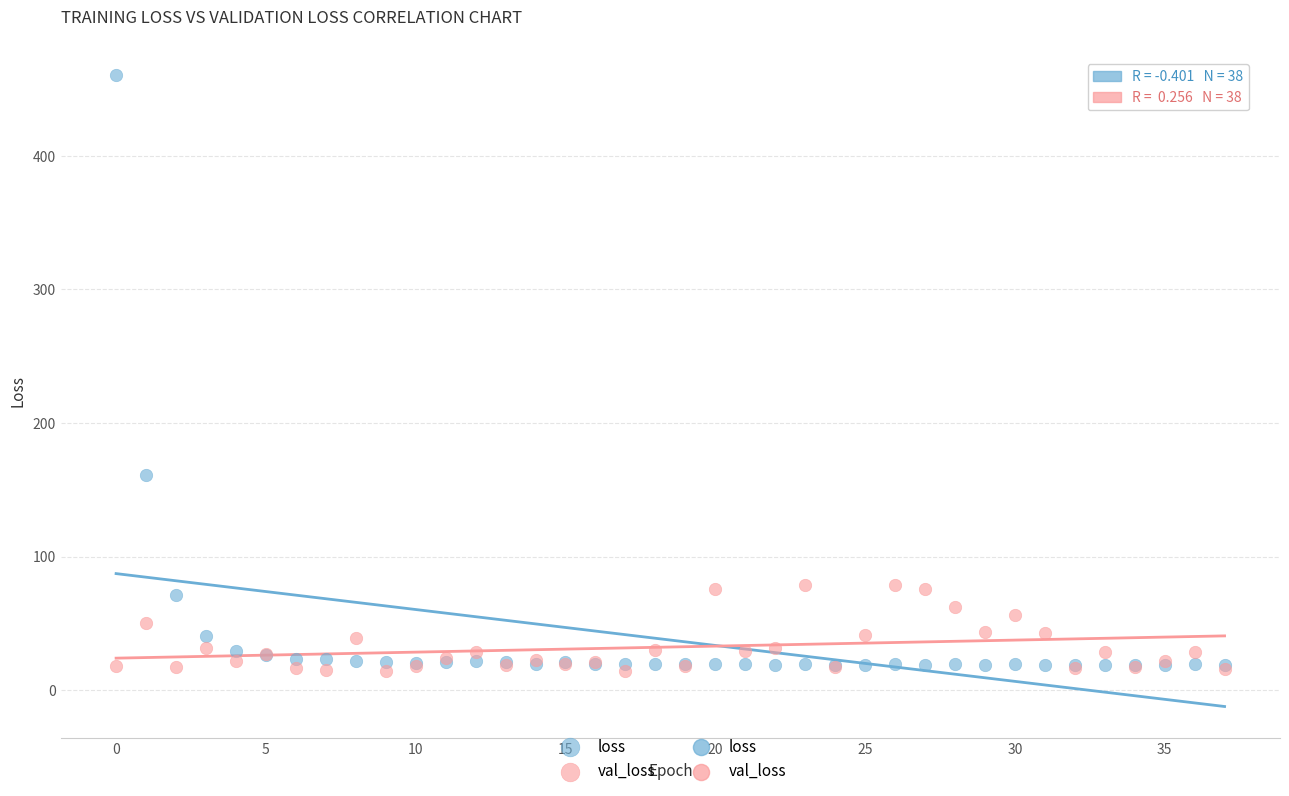

Which series reaches the minimum Y coordinate?

val_loss